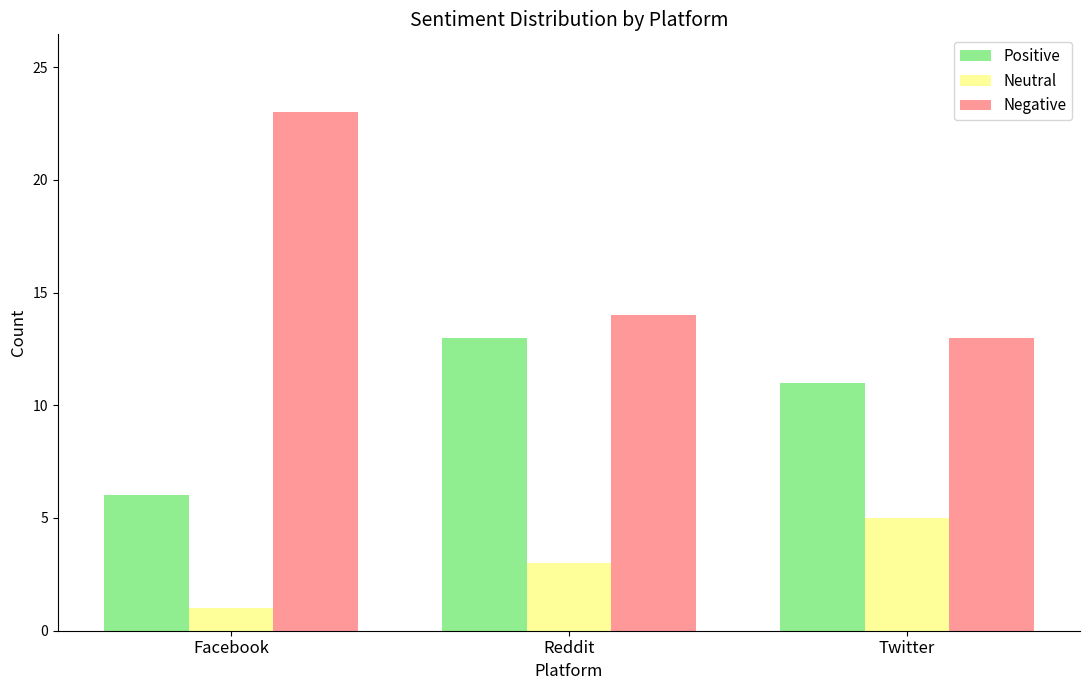

Which series has the largest total across all categories?

Negative